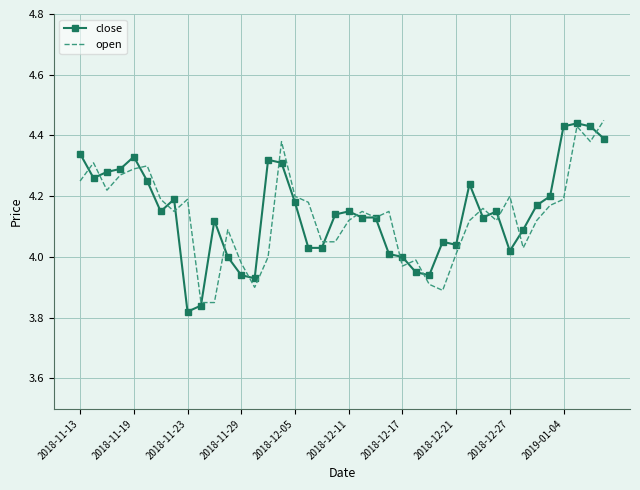

How many categories are shown in the chart?

40